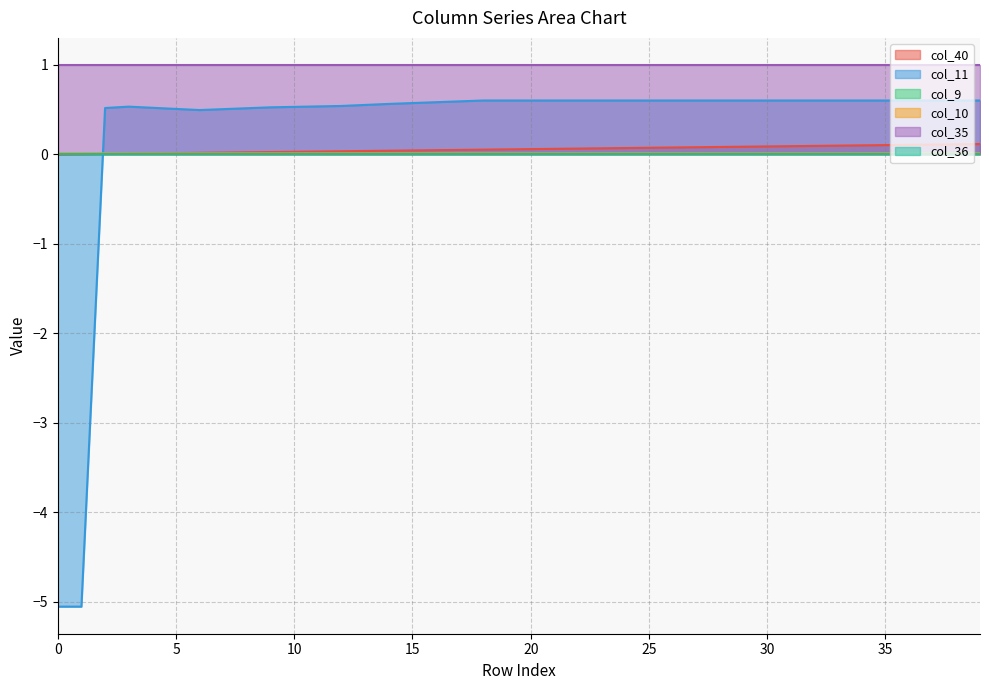

How many data points does each series have?

40